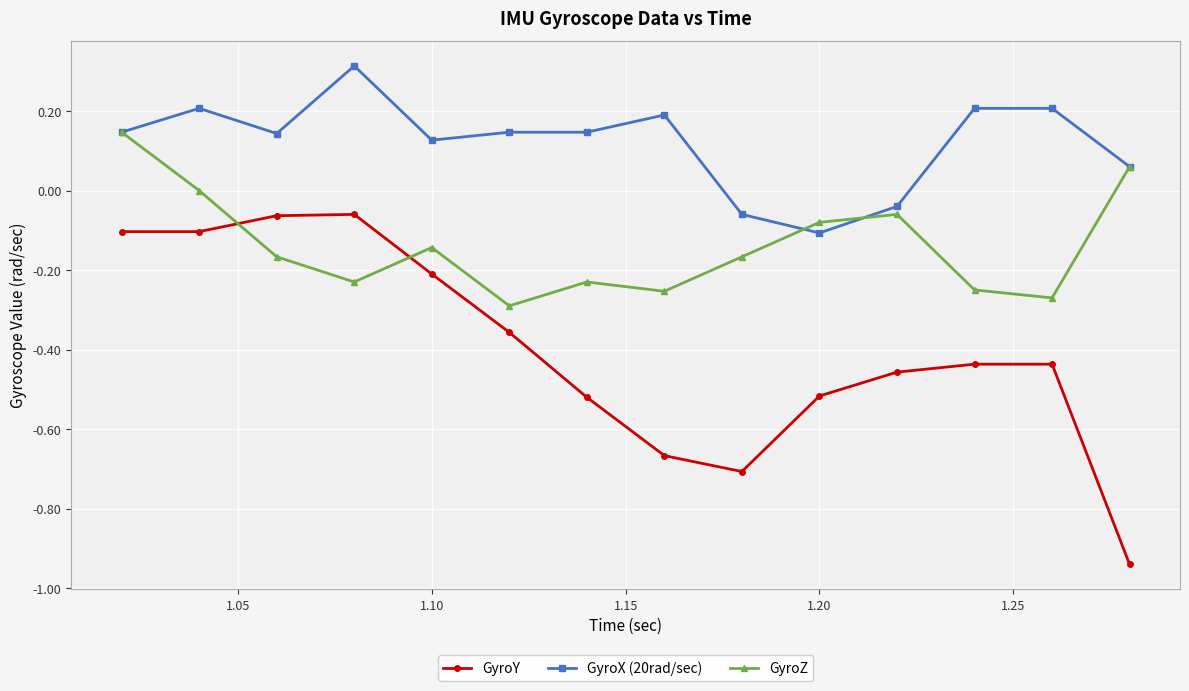

Which series has the largest range (max minus min)?

GyroY